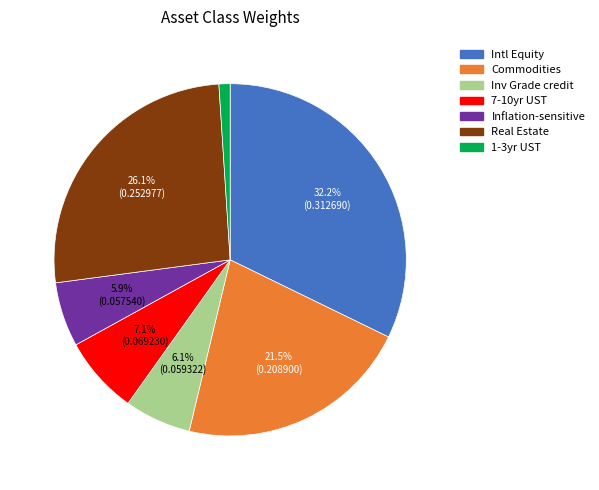

What is the smallest slice in the pie chart?

1-3yr UST